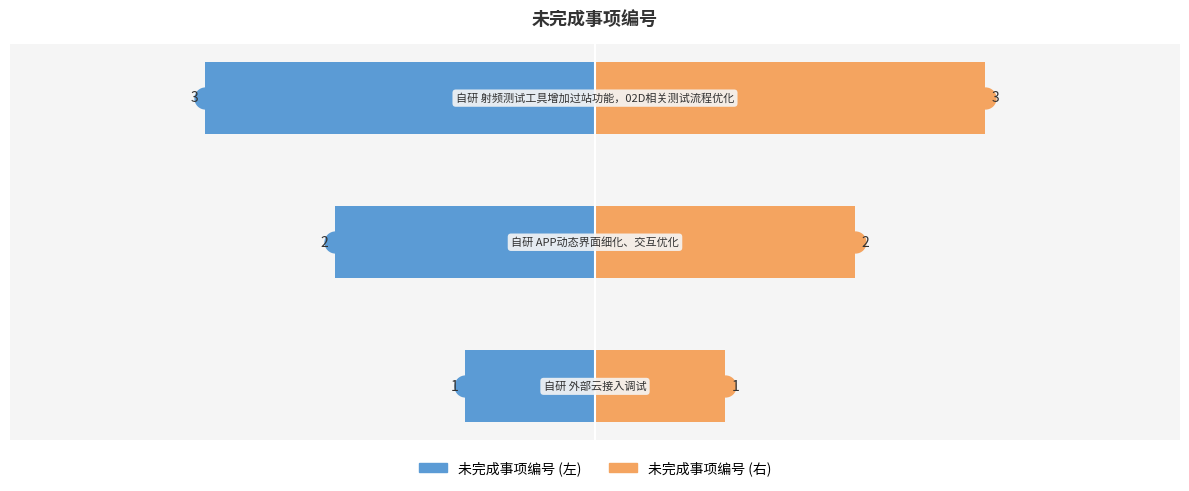

How many values in the 未完成事项编号 (右) series exceed 2?

1